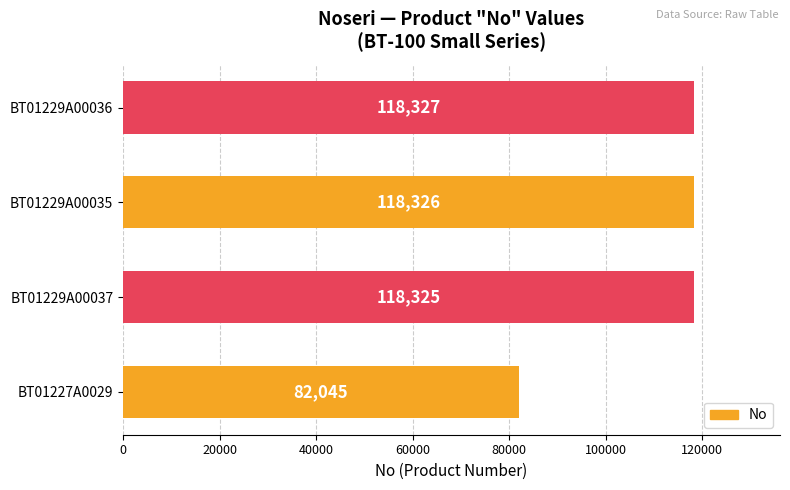

Is it true that the value at BT01227A0029 is 56838?

False